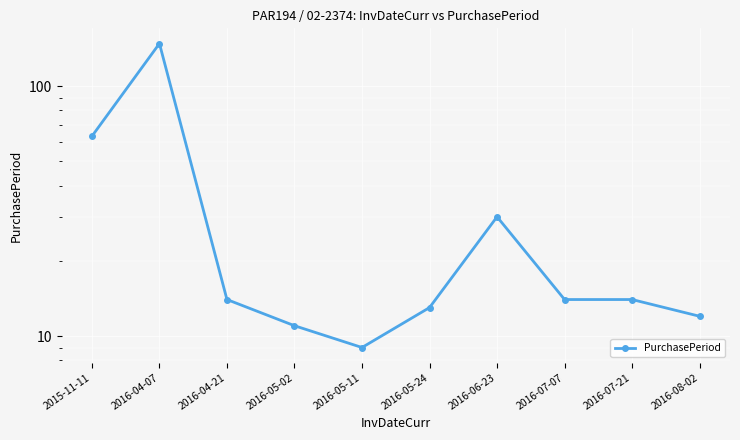

Read the value at 2016-05-24.

13